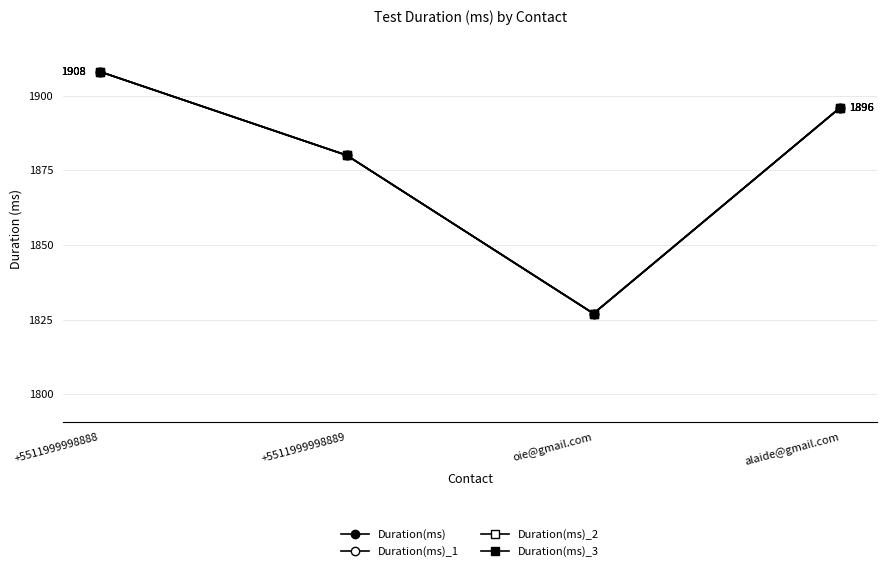

The value of Duration(ms)_3 at oie@gmail.com is 1827. True or false?

True